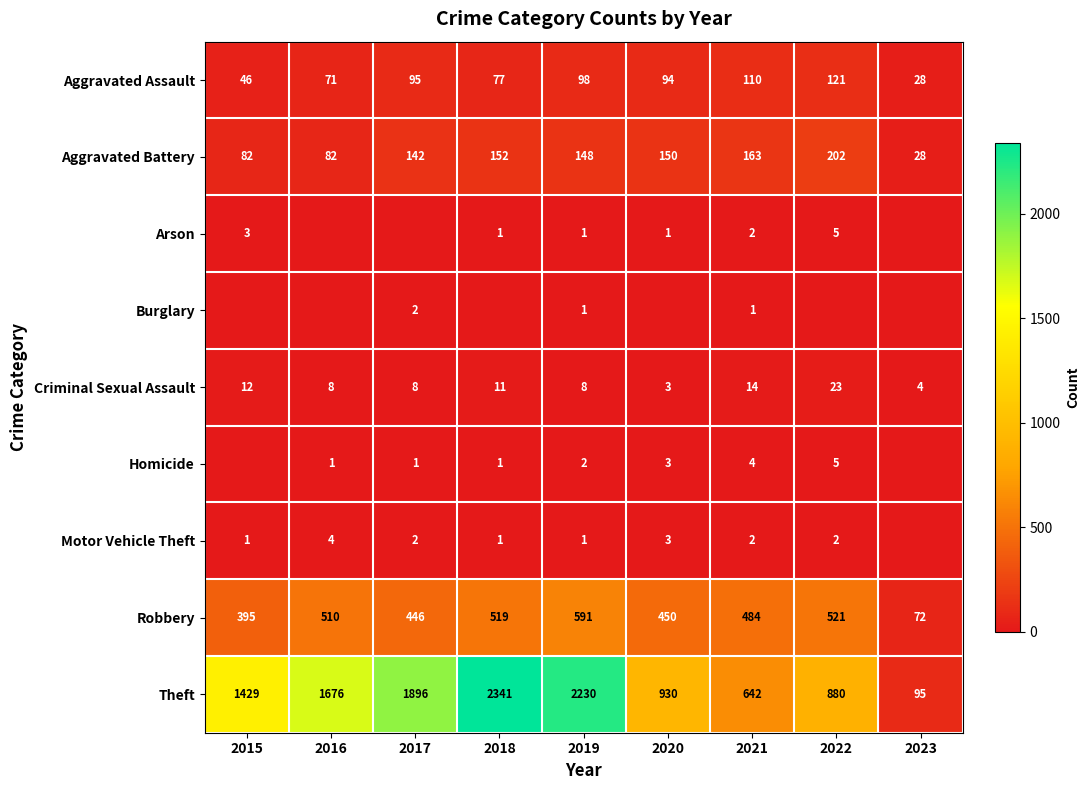

At which label is Motor Vehicle Theft closest to 2?

2017